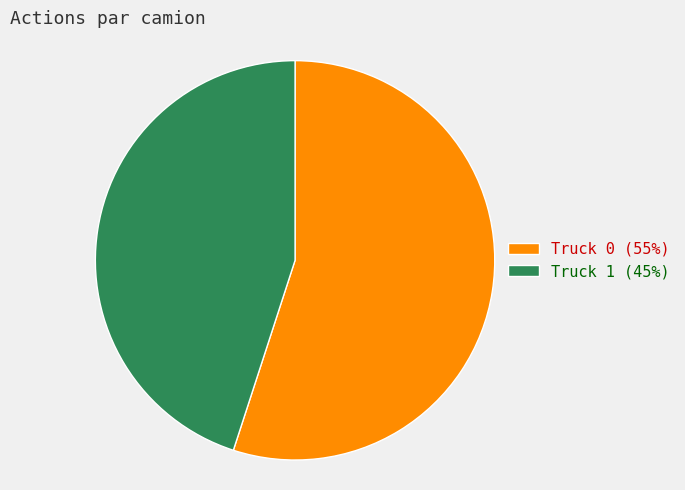

Which has a higher value, Truck 0 or Truck 1?

Truck 0